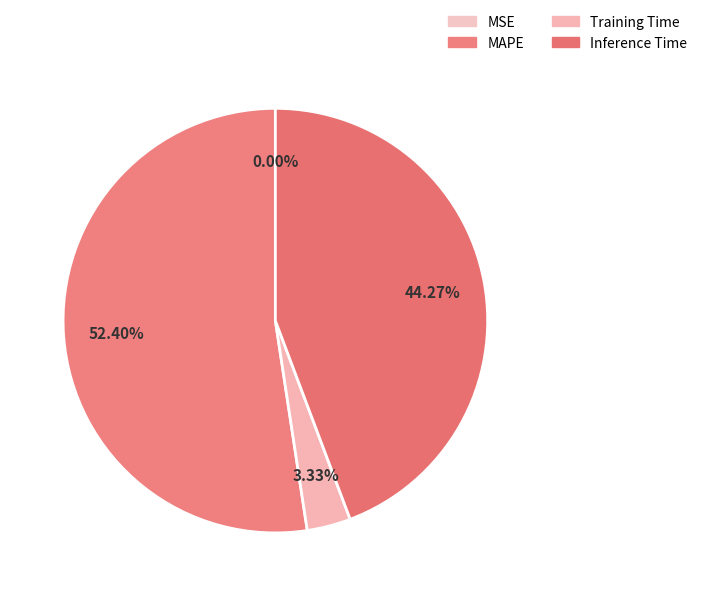

Rank the categories by value from lowest to highest.

MSE, Training Time, Inference Time, MAPE